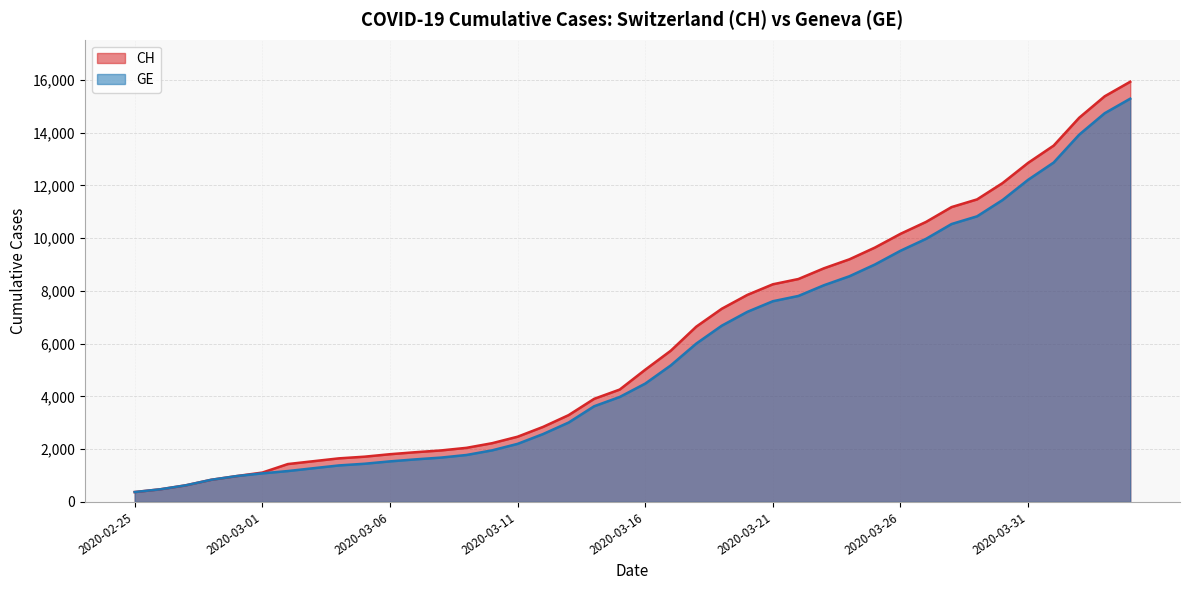

At which category does the chart reach its minimum across all series?

2020-02-25